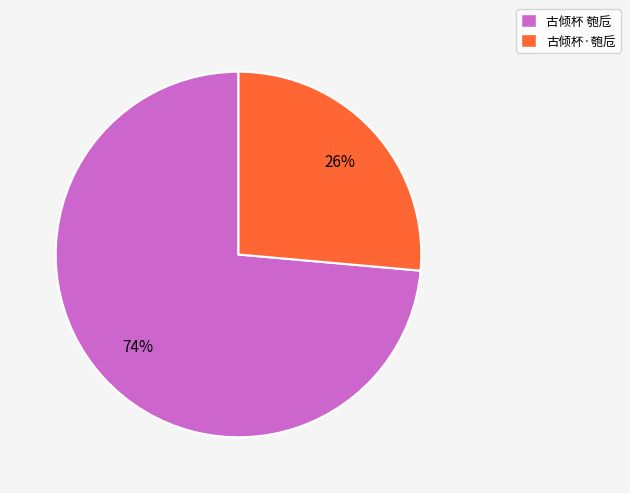

Does 古倾杯·匏卮 account for over 50% of the chart?

No